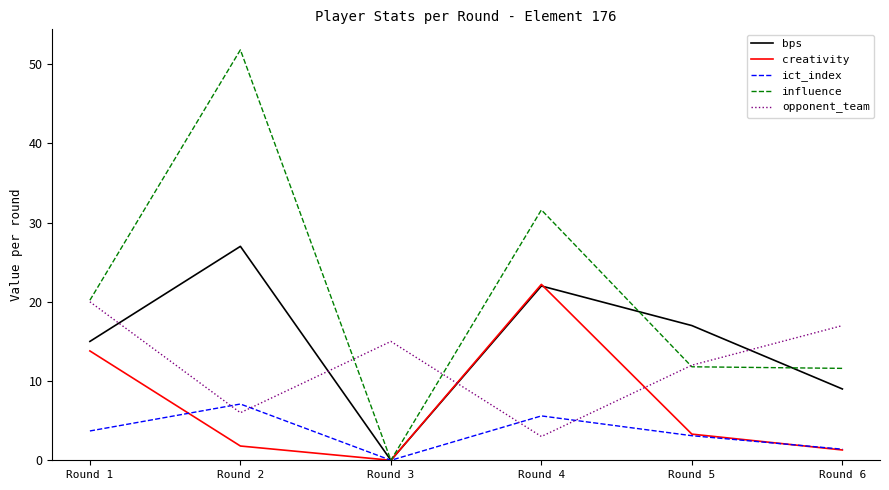

Which series ends up on top after the final intersection of bps and opponent_team?

opponent_team